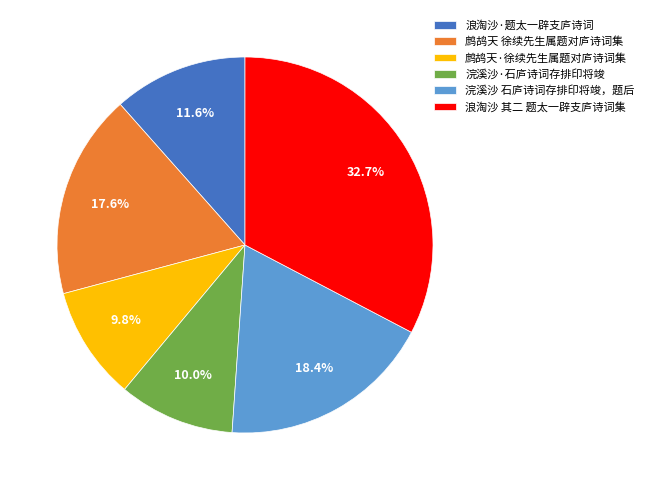

Which has a higher value, 鹧鸪天 徐续先生属题对庐诗词集 or 浣溪沙 石庐诗词存排印将竣，题后?

浣溪沙 石庐诗词存排印将竣，题后